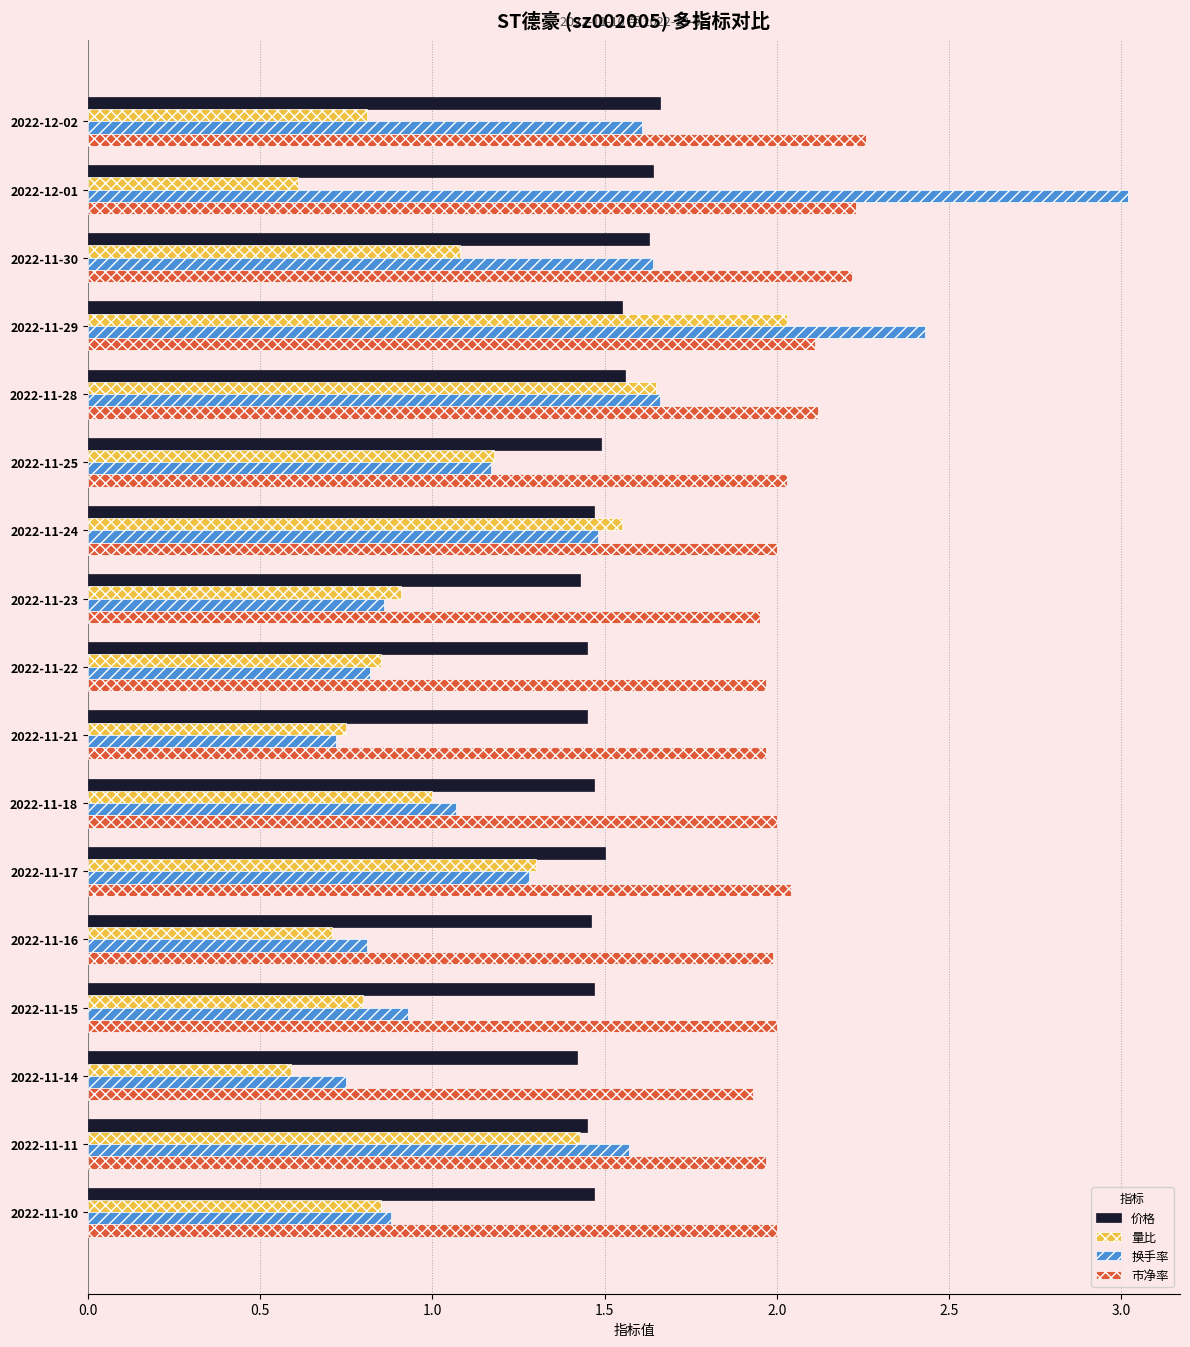

At which category does the chart reach its peak across all series?

2022-12-01